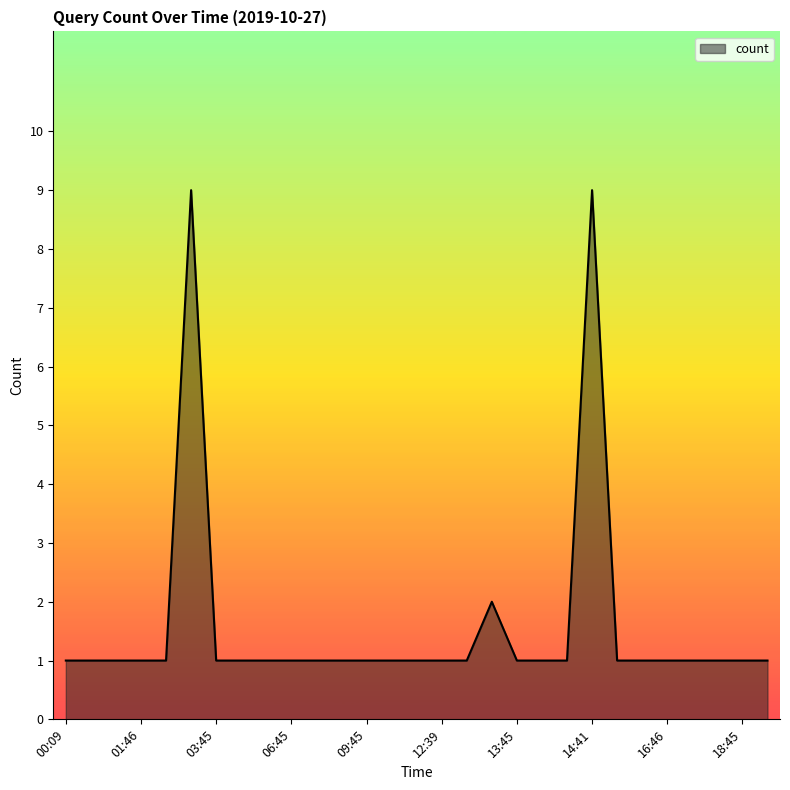

What is the greatest value displayed?

9